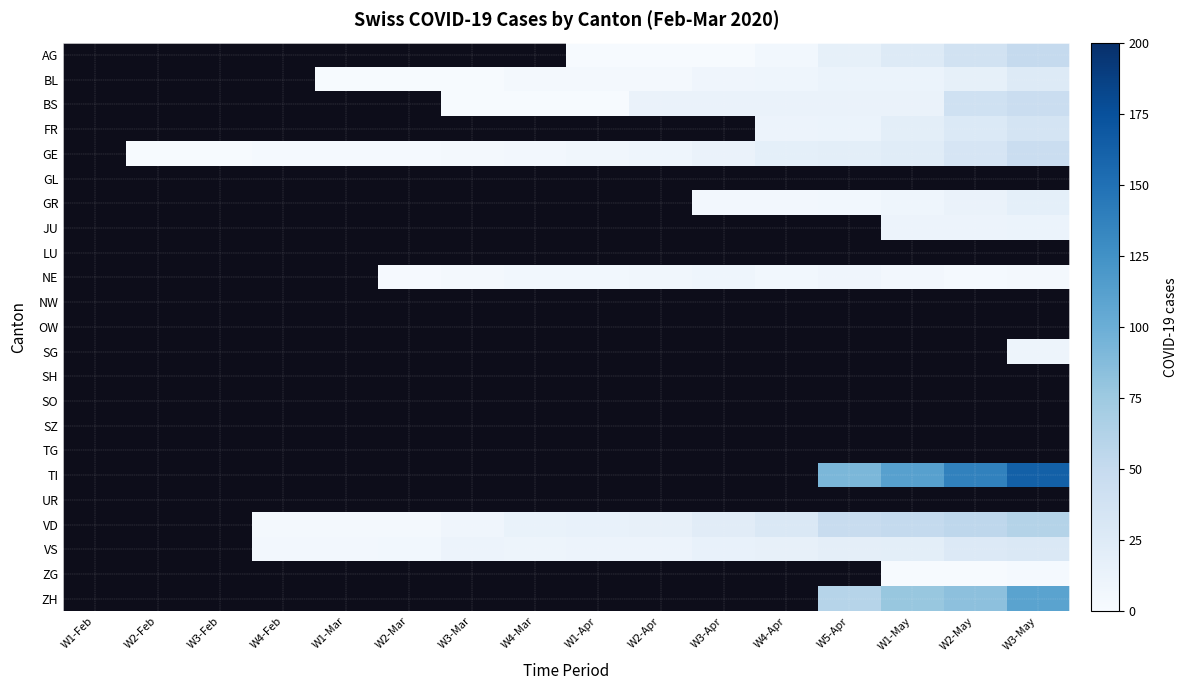

What is the smallest value displayed?

1.0